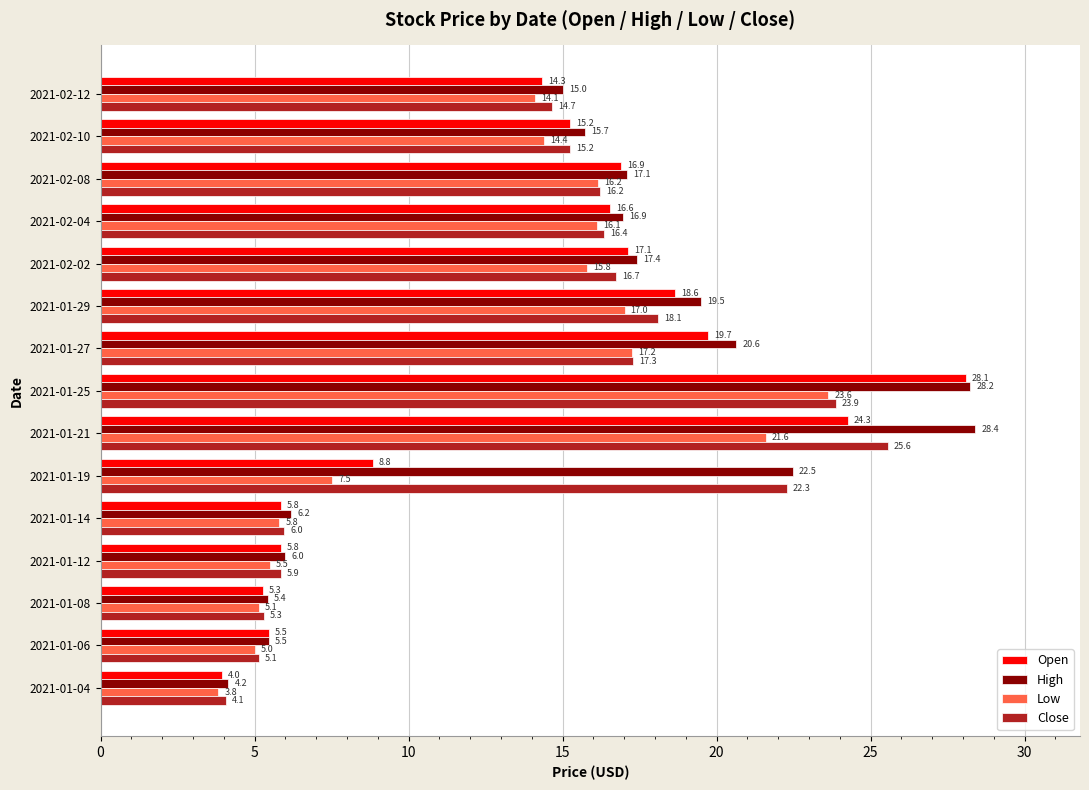

What is the smallest value displayed?

3.8